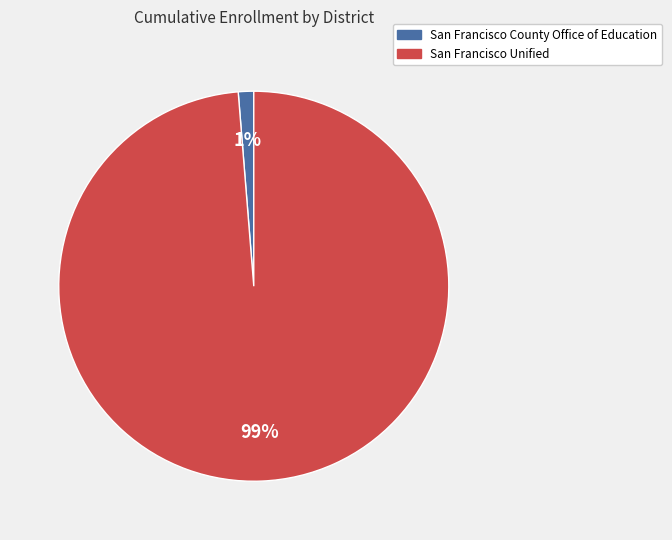

Is the sum of San Francisco Unified and San Francisco County Office of Education greater than half?

Yes